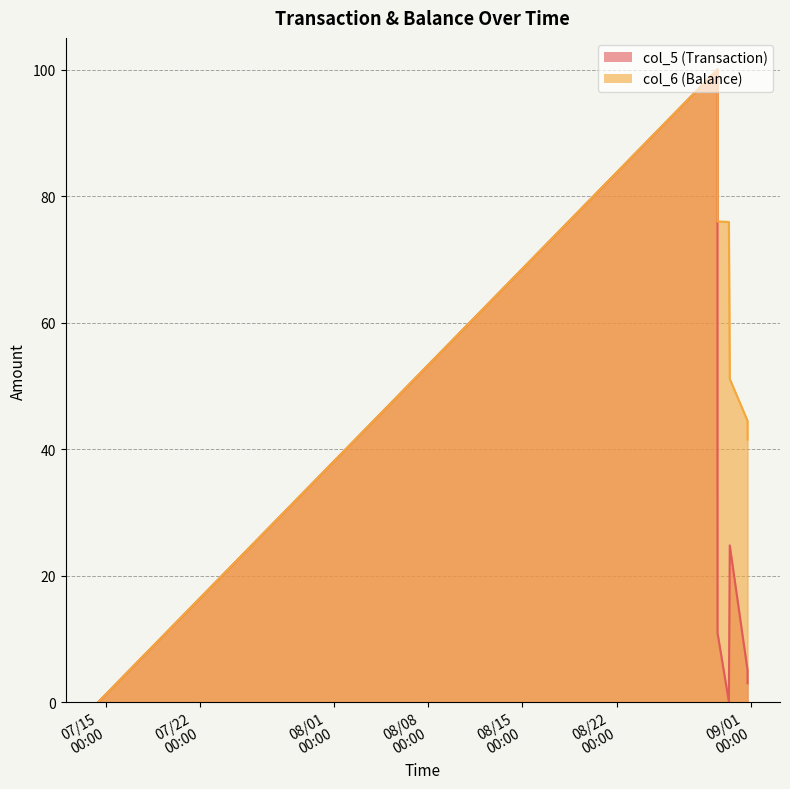

How many interior local peaks does the col_6 (Balance) series have?

1